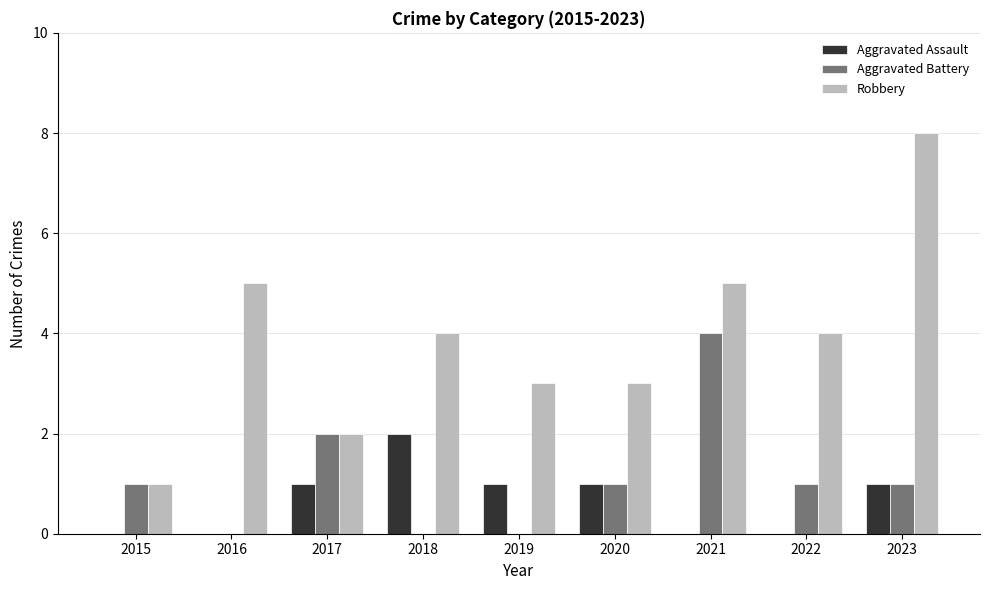

Which series changed the most between 2016 and 2018?

Aggravated Assault